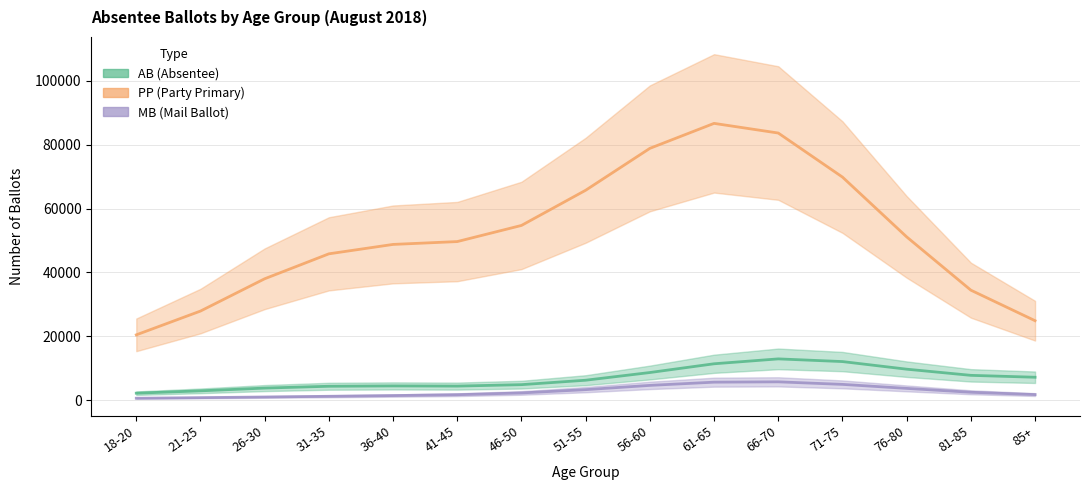

Where is AB (Absentee) nearest to the value 7559?

81-85